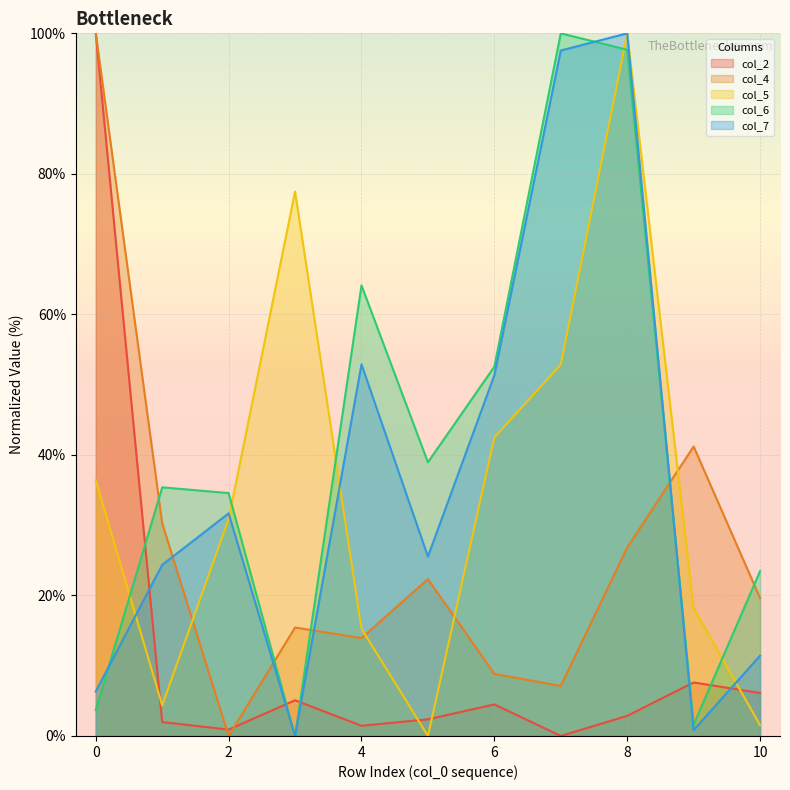

Is it true that col_5 equals 147.3 at 8?

False